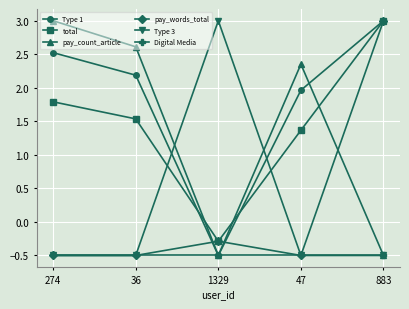

The value of Digital Media at 47 is -0.5. True or false?

True